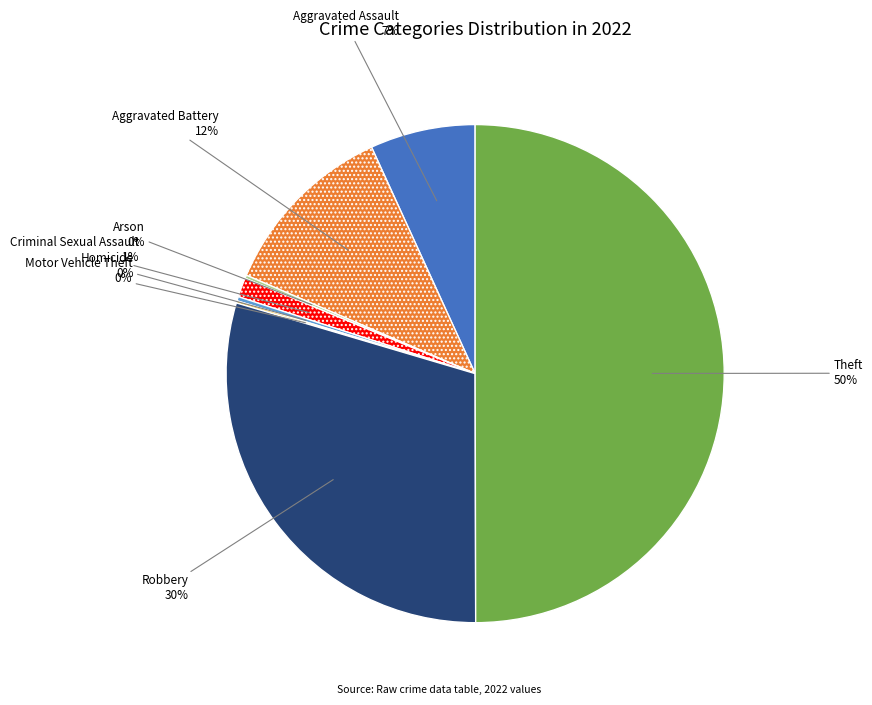

Is the sum of Criminal Sexual Assault and Aggravated Battery greater than half?

No